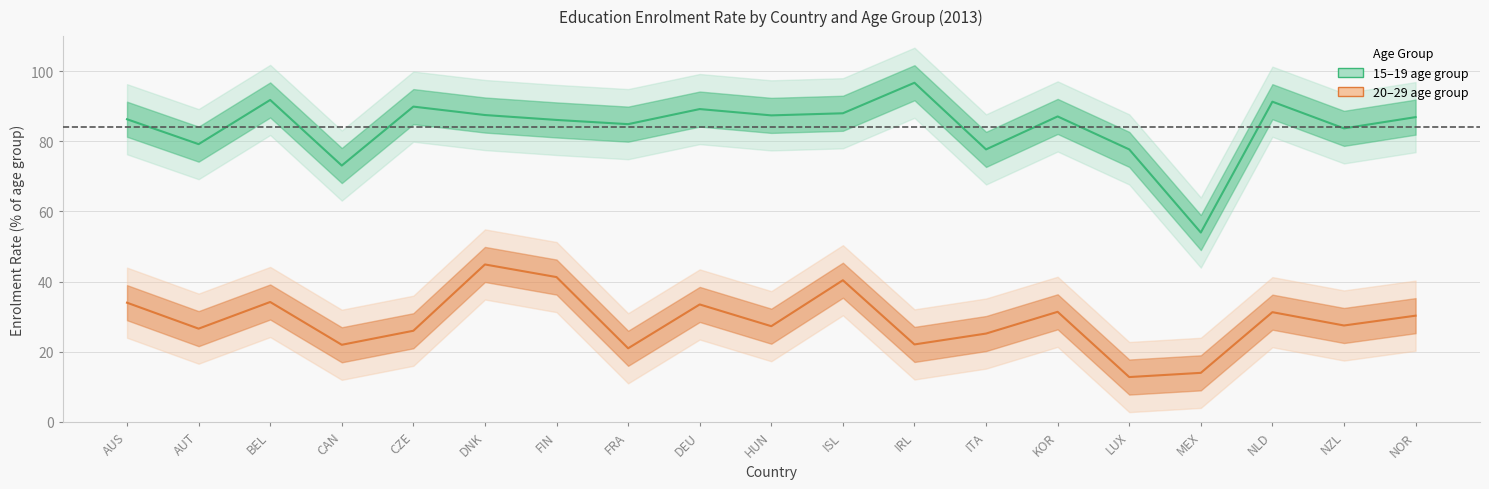

How many interior local valleys does the 20_29 series have?

7